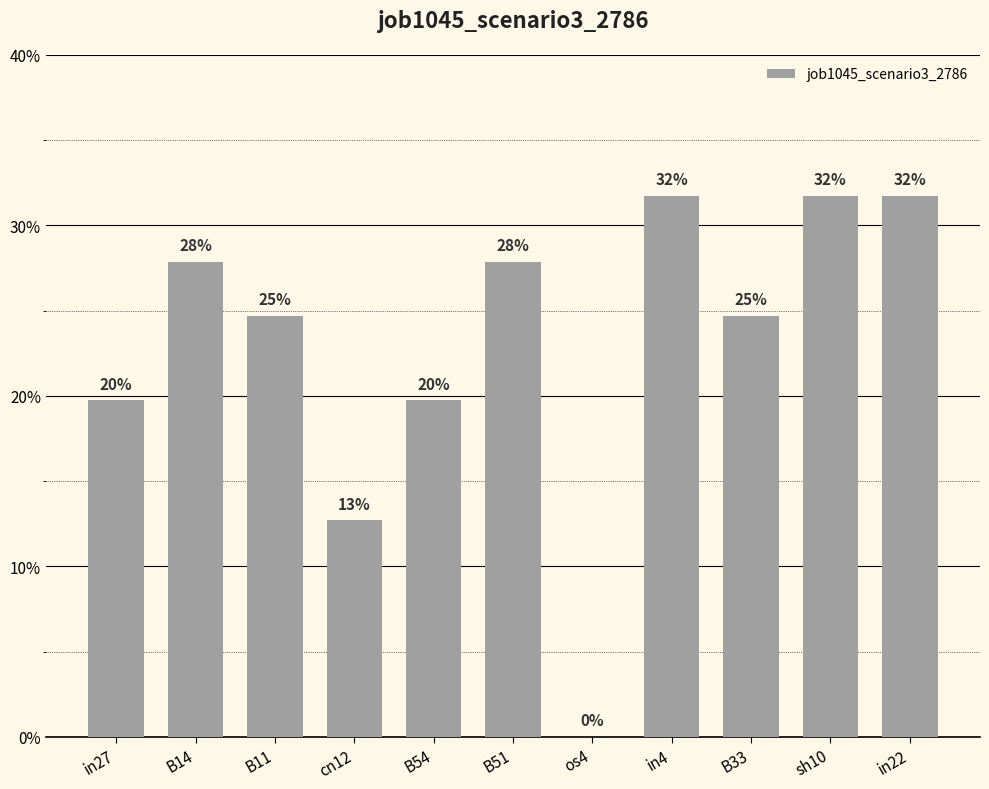

What is the difference between the maximum and minimum values?

0.3